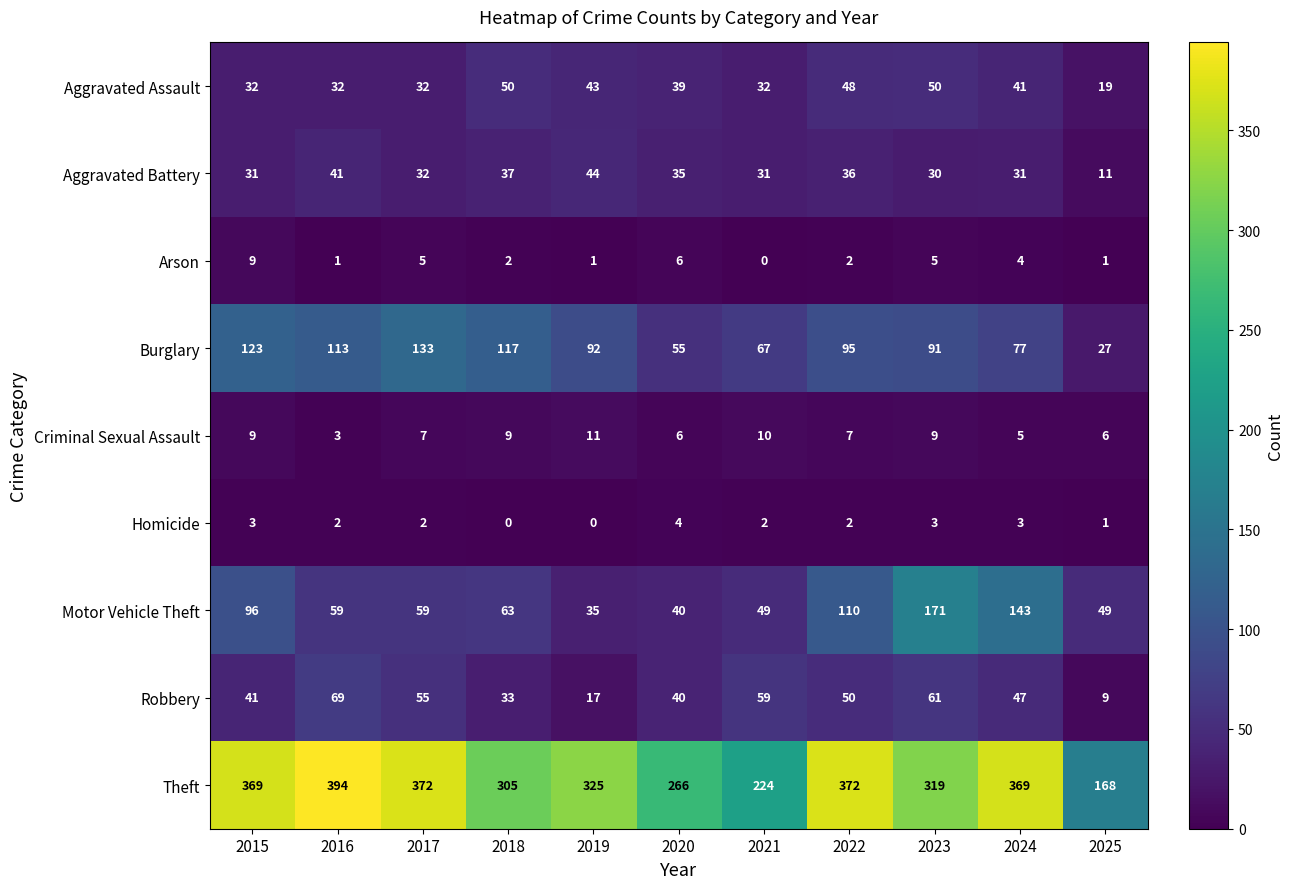

What is the highest value of the Robbery series?

69